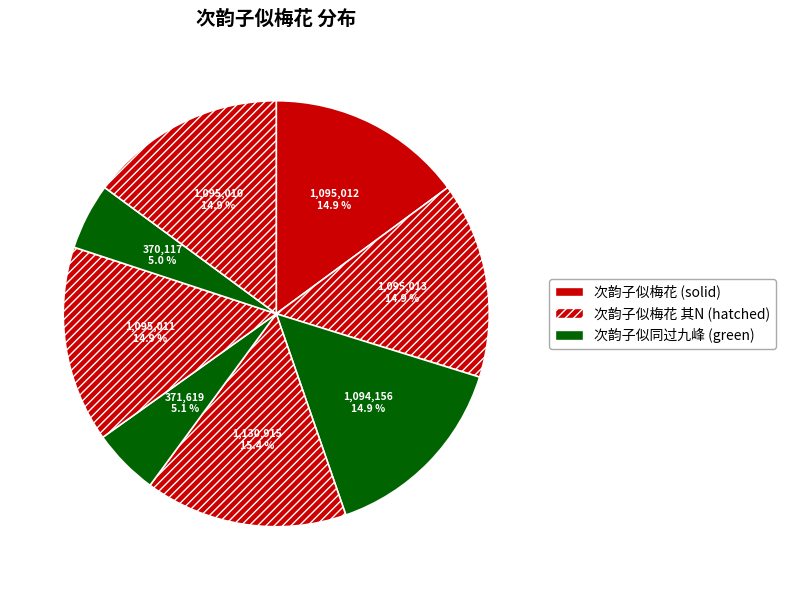

Count the number of slices in the pie.

8